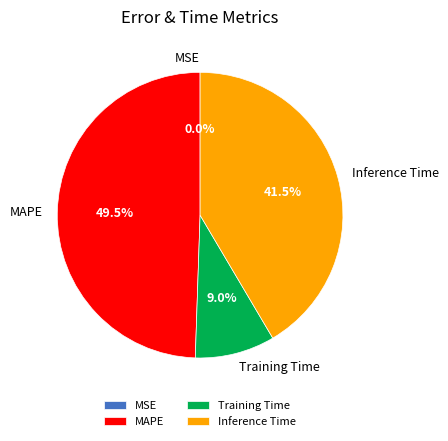

Approximately how many times larger is the value at Inference Time compared to MAPE?

0.8